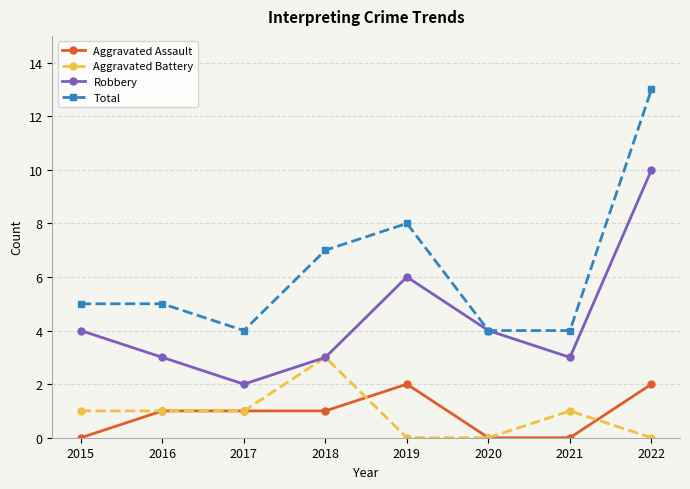

Count the number of data series in this chart.

4